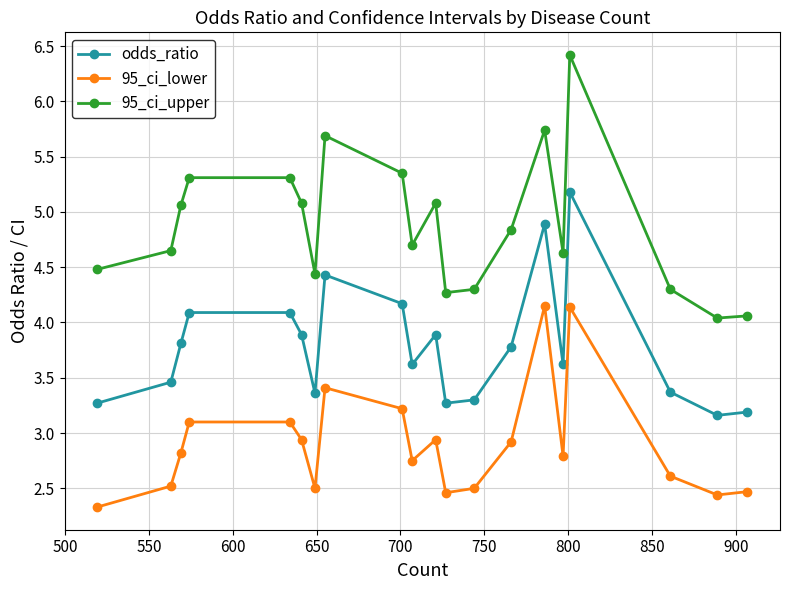

List the series in order of their peak value, lowest first.

95_ci_lower, odds_ratio, 95_ci_upper